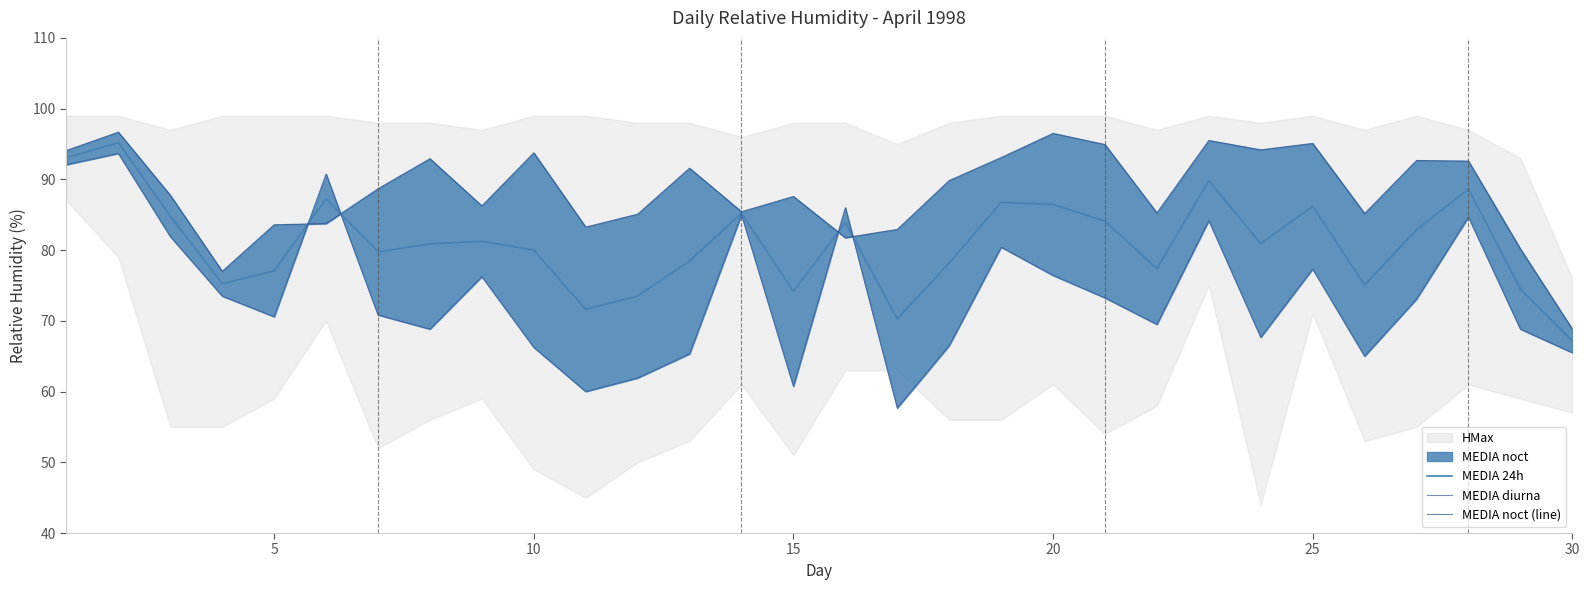

Is it true that MEDIA diurna equals 112.5 at 10?

False